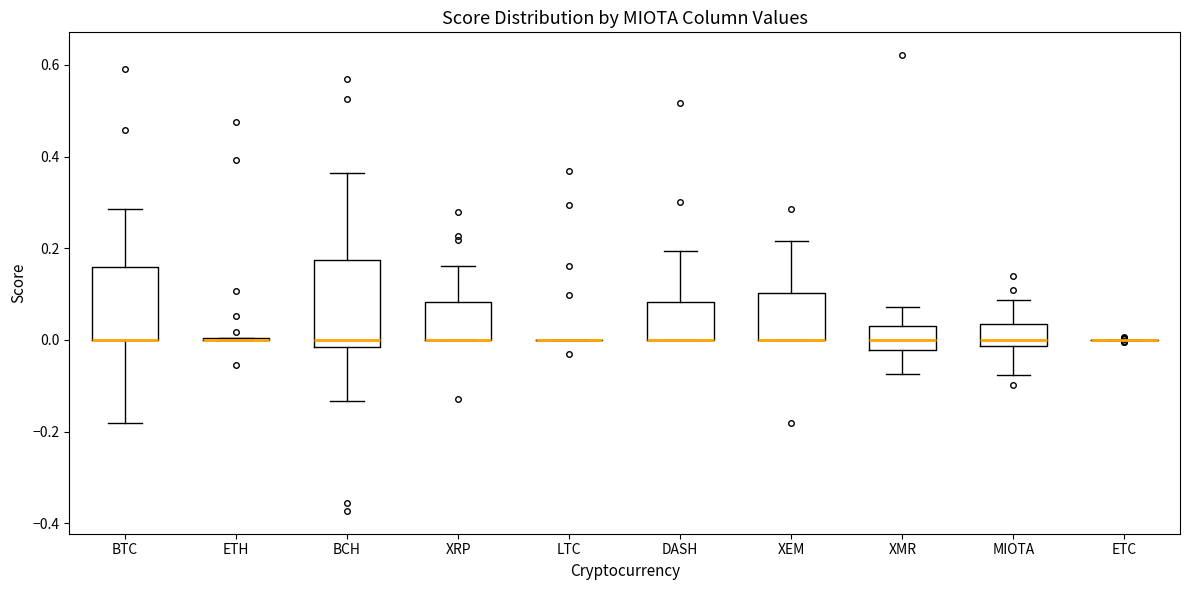

Comparing the boxes themselves (not the whiskers), which one is the tallest?

BCH